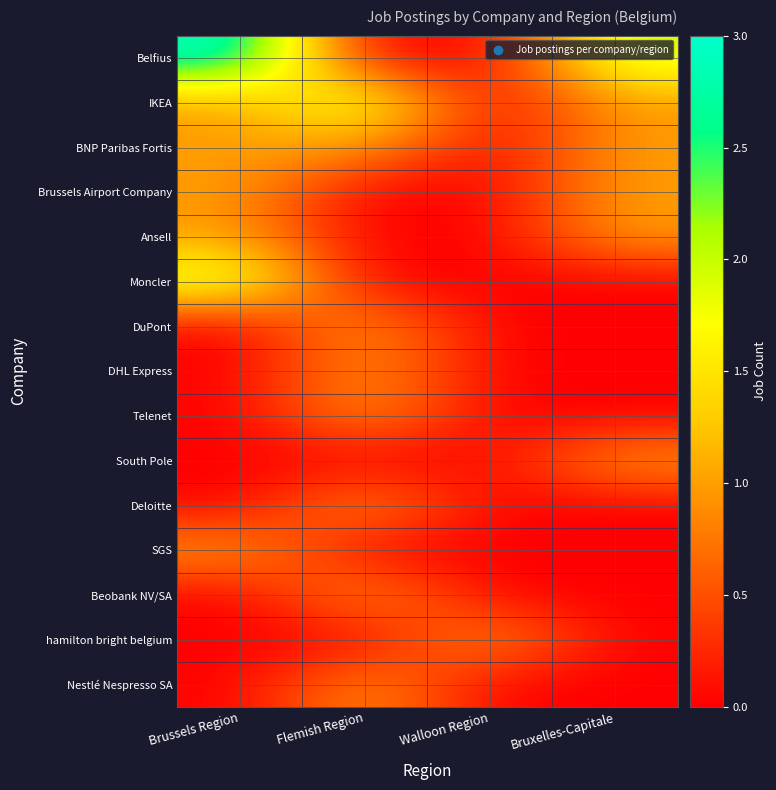

Reading left to right, list all the values displayed in this chart.

Belfius: Brussels Region=3	Flemish Region=0	Walloon Region=0	Bruxelles-Capitale=2
IKEA: Brussels Region=1	Flemish Region=2	Walloon Region=0	Bruxelles-Capitale=1
BNP Paribas Fortis: Brussels Region=1	Flemish Region=1	Walloon Region=0	Bruxelles-Capitale=1
Brussels Airport Company: Brussels Region=1	Flemish Region=0	Walloon Region=0	Bruxelles-Capitale=1
Ansell: Brussels Region=1	Flemish Region=0	Walloon Region=0	Bruxelles-Capitale=1
Moncler: Brussels Region=2	Flemish Region=0	Walloon Region=0	Bruxelles-Capitale=0
DuPont: Brussels Region=0	Flemish Region=1	Walloon Region=0	Bruxelles-Capitale=0
DHL Express: Brussels Region=0	Flemish Region=1	Walloon Region=0	Bruxelles-Capitale=0
Telenet: Brussels Region=0	Flemish Region=1	Walloon Region=0	Bruxelles-Capitale=0
South Pole: Brussels Region=0	Flemish Region=0	Walloon Region=0	Bruxelles-Capitale=1
Deloitte: Brussels Region=0	Flemish Region=1	Walloon Region=0	Bruxelles-Capitale=0
SGS: Brussels Region=1	Flemish Region=0	Walloon Region=0	Bruxelles-Capitale=0
Beobank NV/SA: Brussels Region=0	Flemish Region=1	Walloon Region=0	Bruxelles-Capitale=0
hamilton bright belgium: Brussels Region=0	Flemish Region=0	Walloon Region=1	Bruxelles-Capitale=0
Nestlé Nespresso SA: Brussels Region=0	Flemish Region=1	Walloon Region=0	Bruxelles-Capitale=0